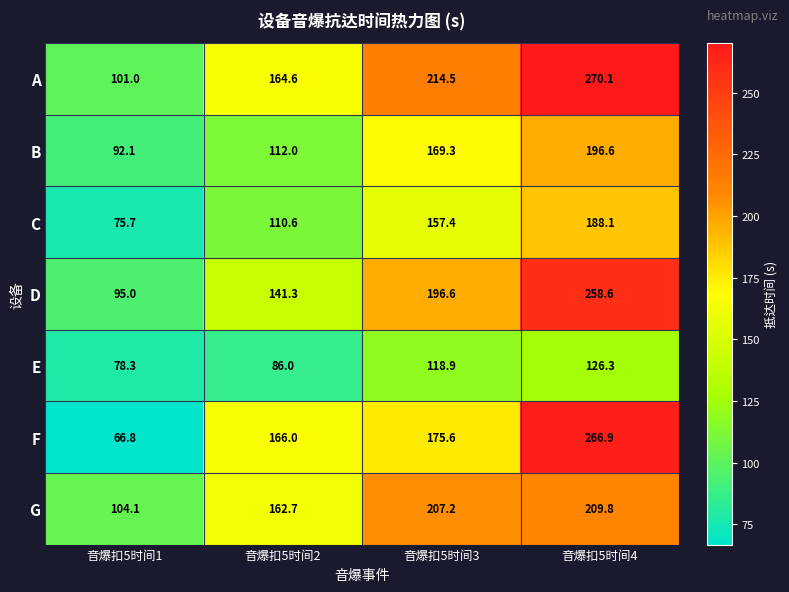

How many values in the C series exceed 157?

2